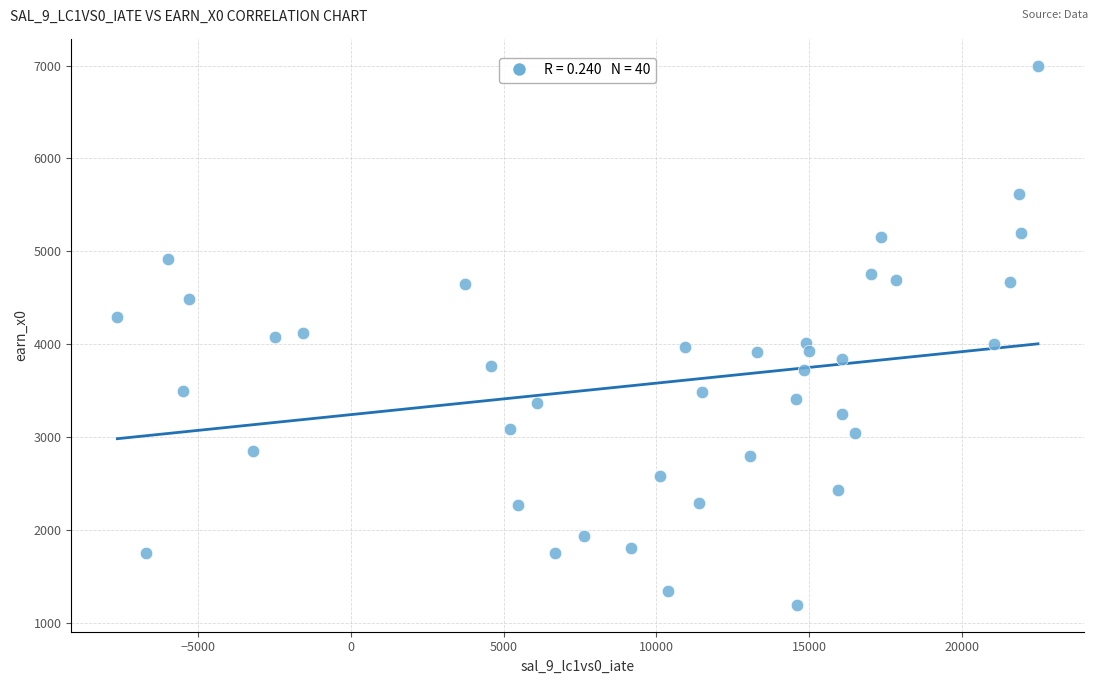

What is the range of X values (max minus min)?

30099.4